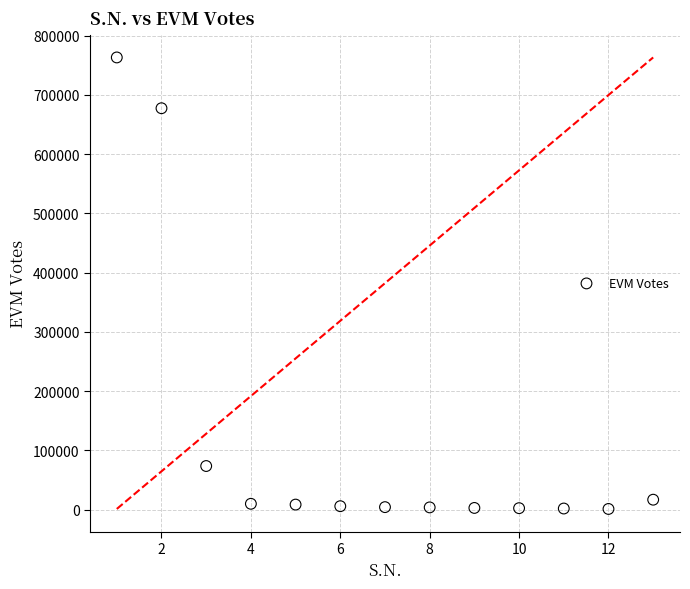

What Y value in the scatter plot is closest to 382208?

677496